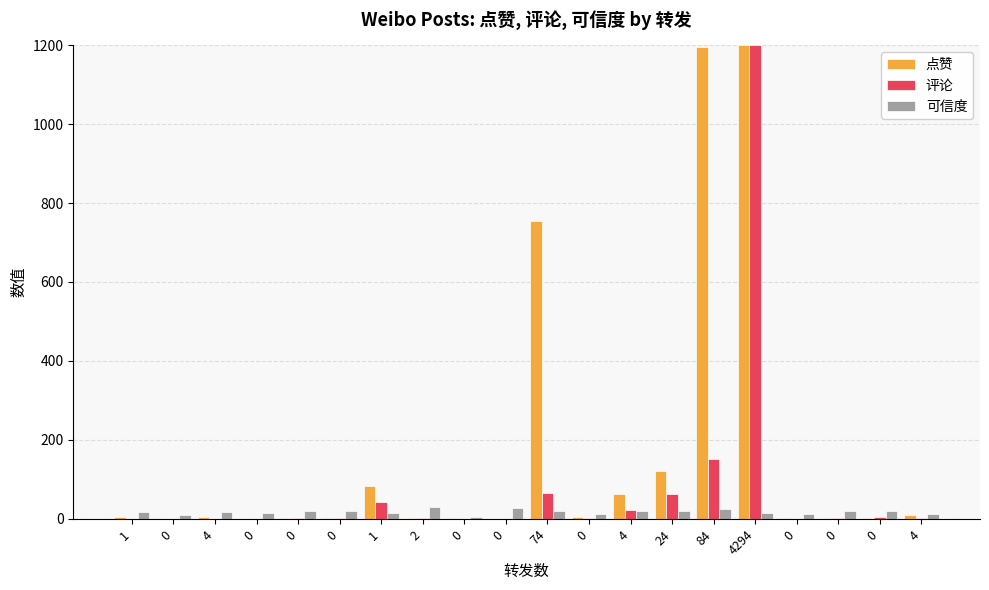

Which has a higher value, 84 or 2?

84